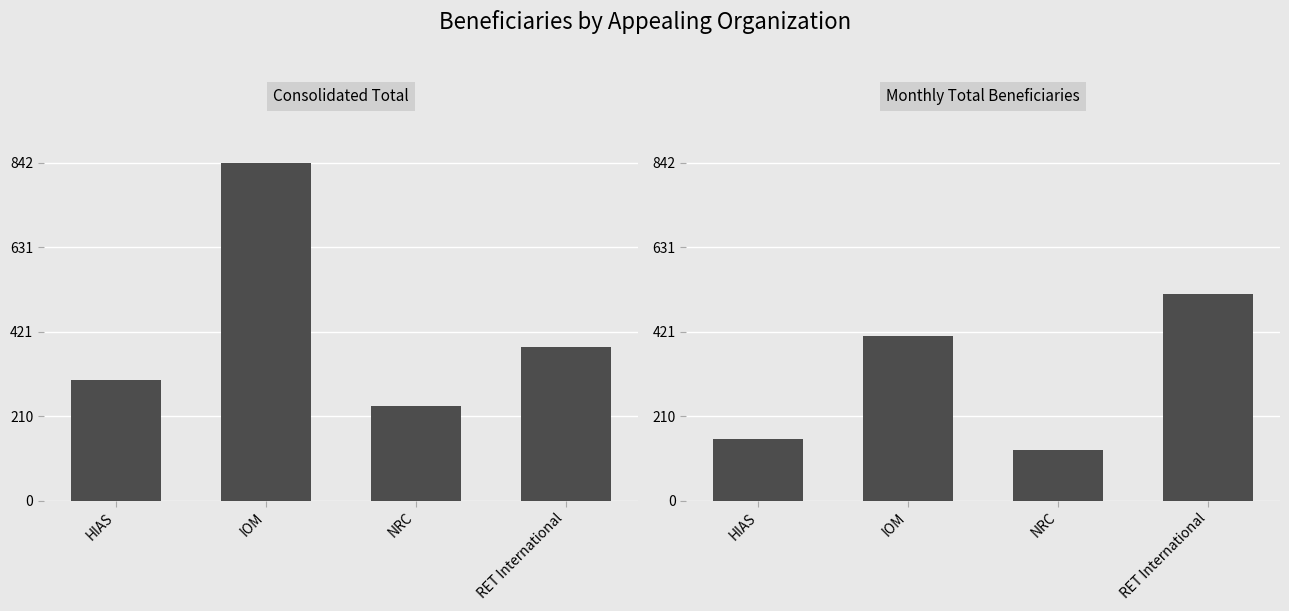

Rank the series by their maximum value, from lowest to highest.

Monthly Total Beneficiaries, Consolidated Total